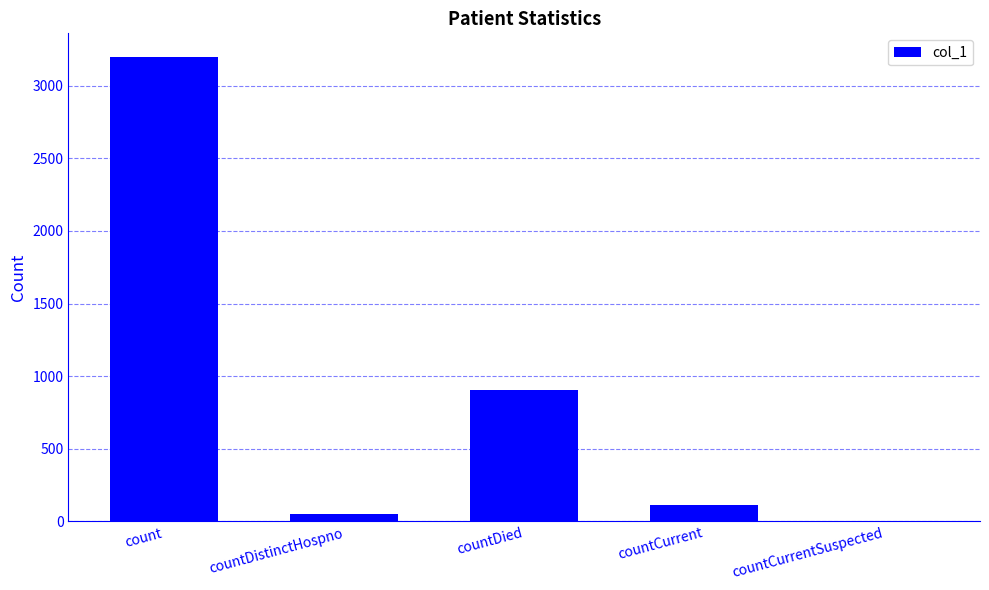

True or false: the data shows 3200 at count.

True